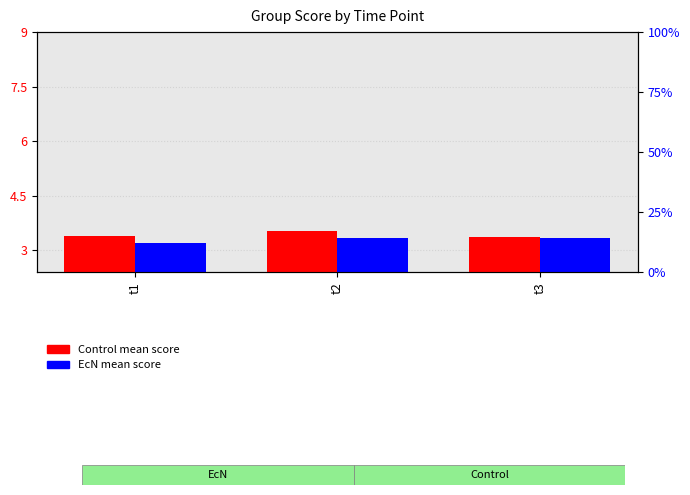

At which label is Control mean score closest to 3?

t3